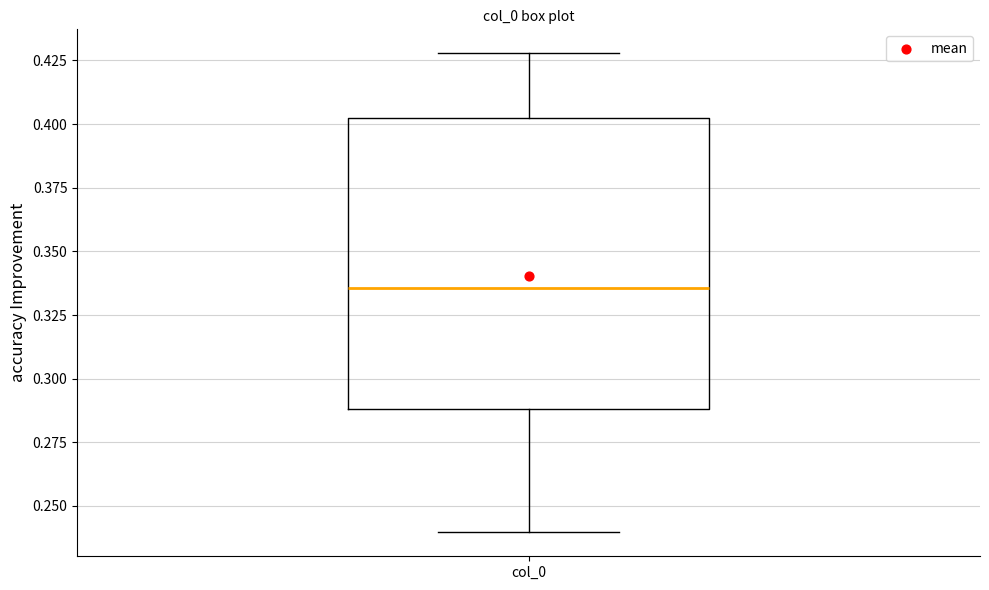

Where does the lower whisker of the box for col_0 end on the y-axis? The values are not printed on the chart, so give them approximately, as read against the axis.

0.240